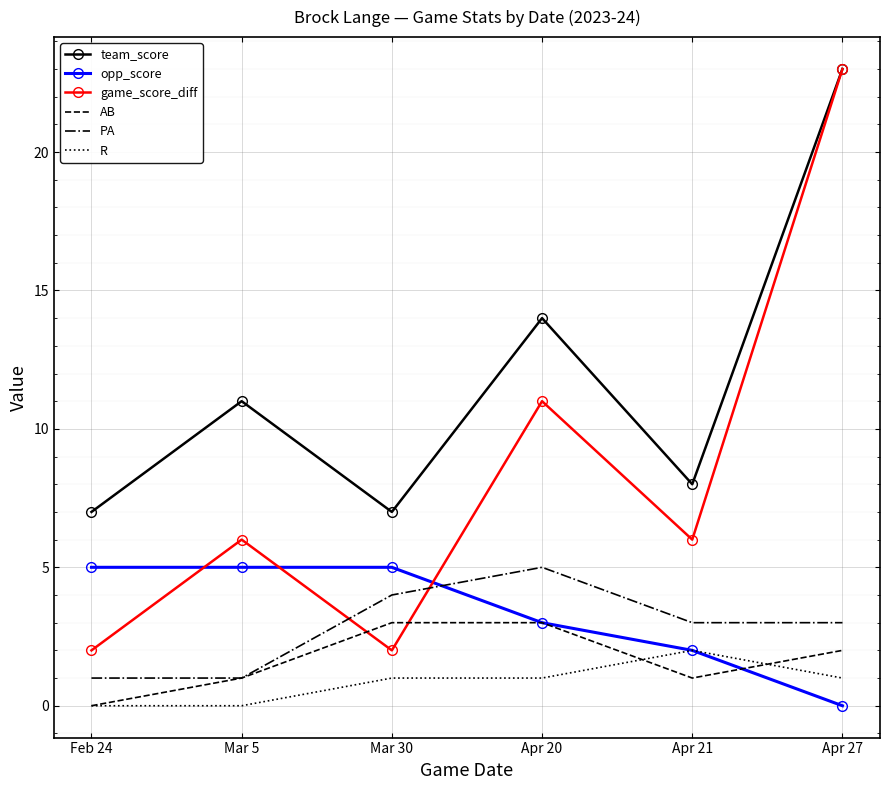

Where is the first local maximum for PA?

Apr 20